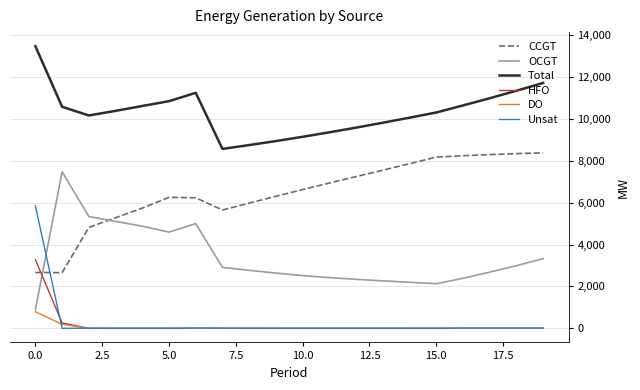

List the series in order of their peak value, highest first.

Total, CCGT, OCGT, Unsat, HFO, DO